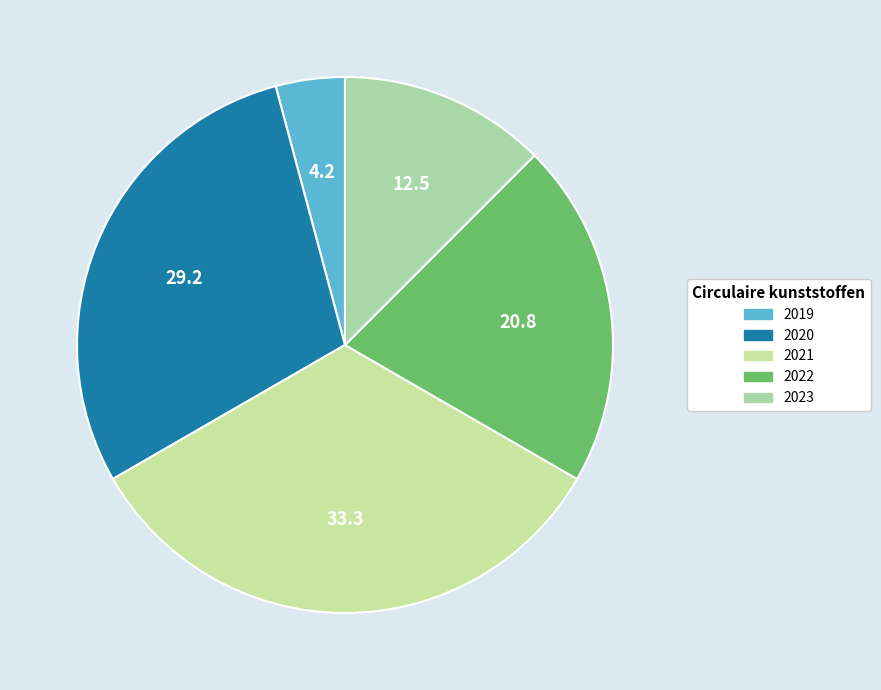

True or false: 2022 accounts for 9% of the total.

False